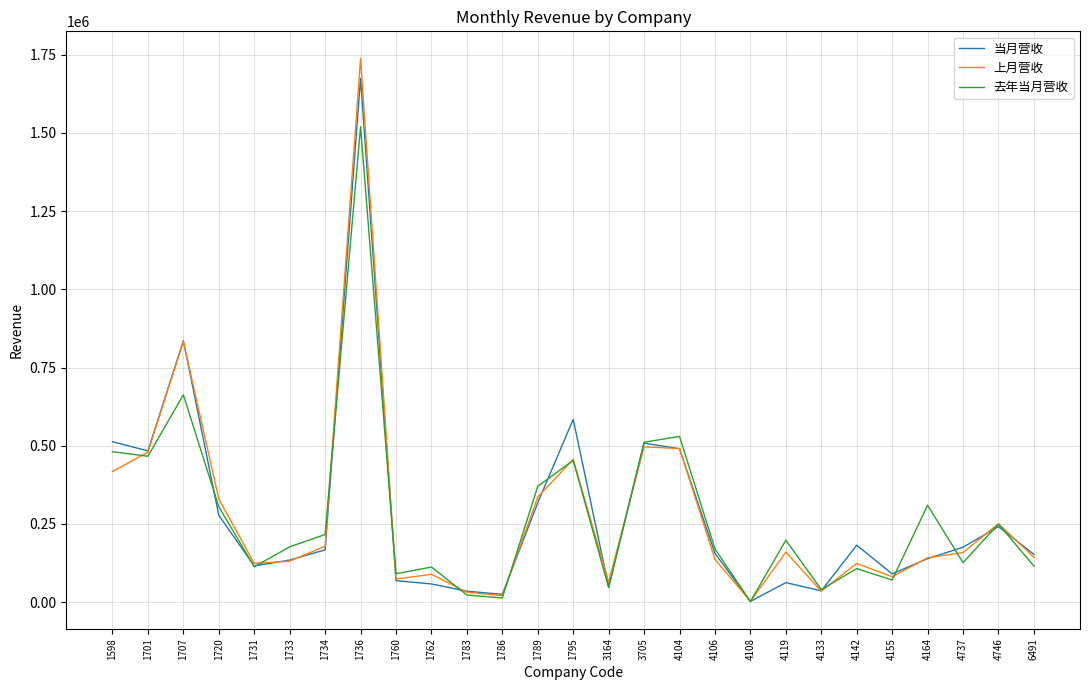

Between 1795 and 4737, which series saw the biggest shift?

当月营收